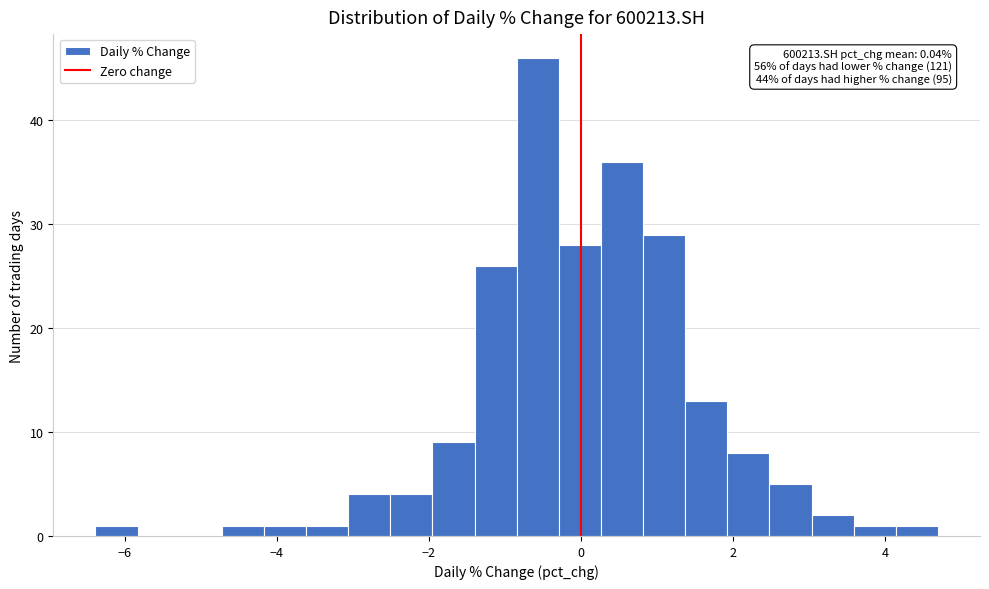

Read against the x-axis, roughly where is the centre of the tallest bar?

-0.6